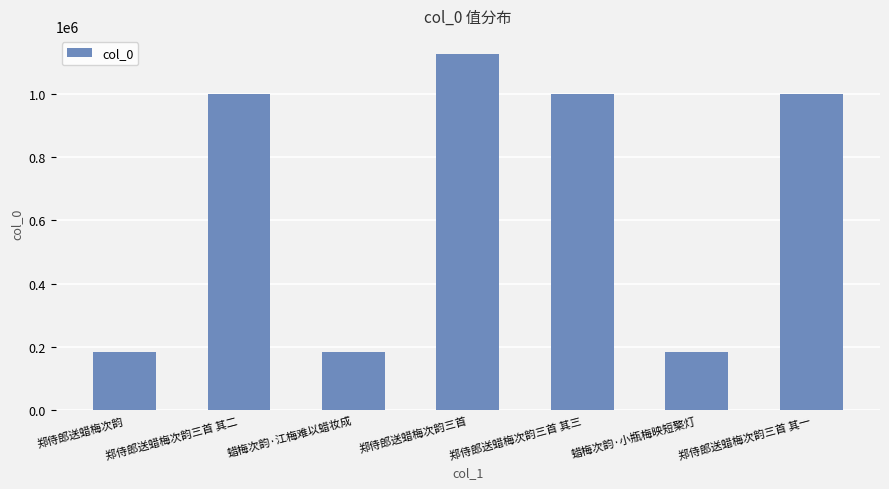

Which has a higher value, 蜡梅次韵·小瓶梅映短檠灯 or 郑侍郎送蜡梅次韵三首 其一?

郑侍郎送蜡梅次韵三首 其一